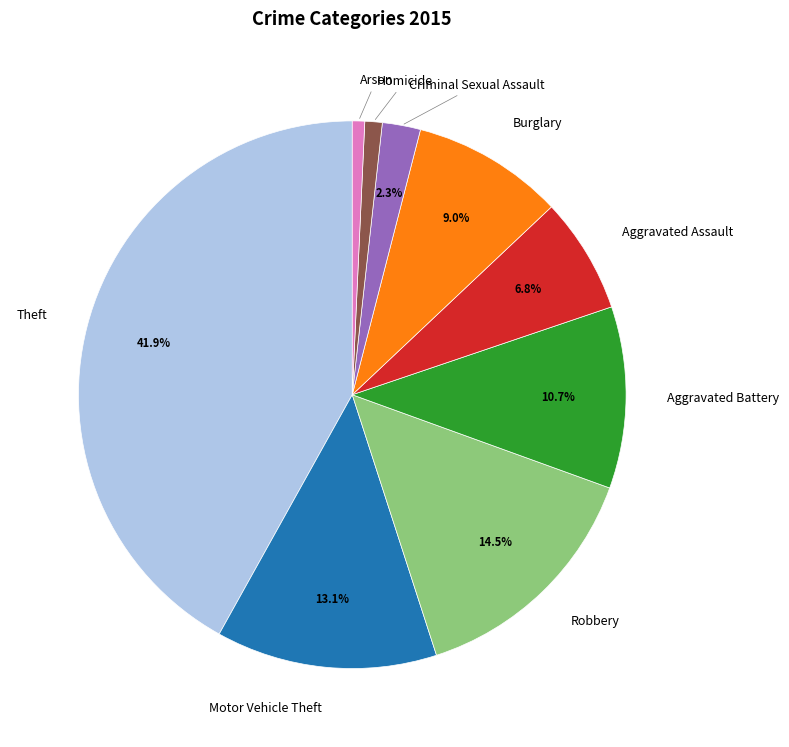

To the nearest percent, what is the difference between the Aggravated Battery and Theft slice percentages?

31%